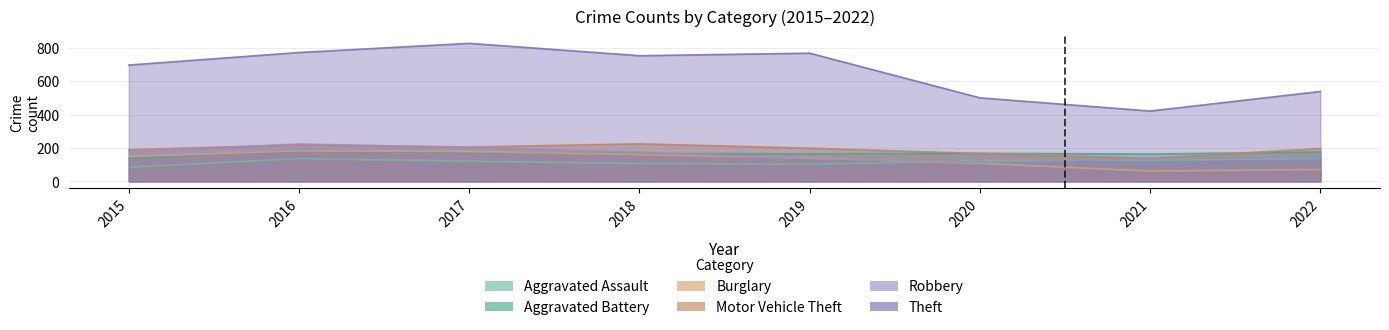

What is the value of the Burglary point at the 8th from the left?

71